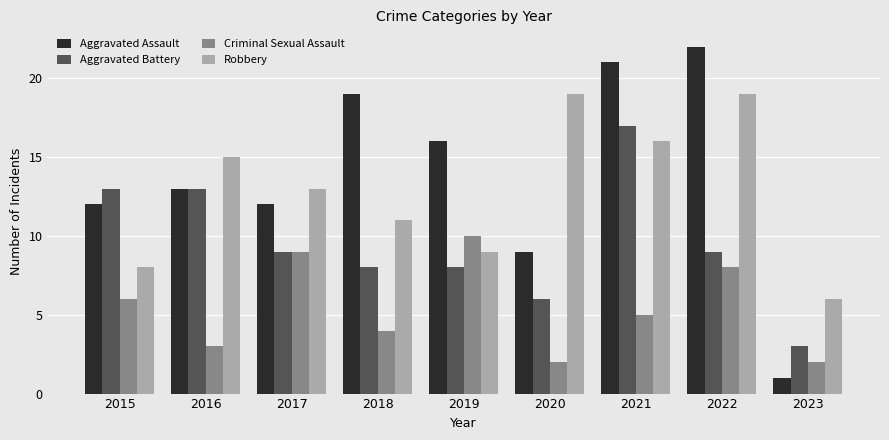

Which series has the largest range (max minus min)?

Aggravated Assault